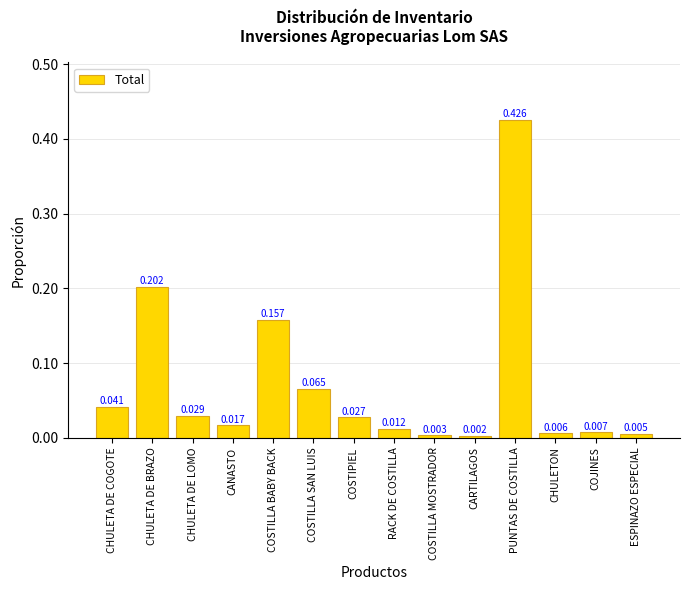

What position from the right is CHULETA DE BRAZO?

13